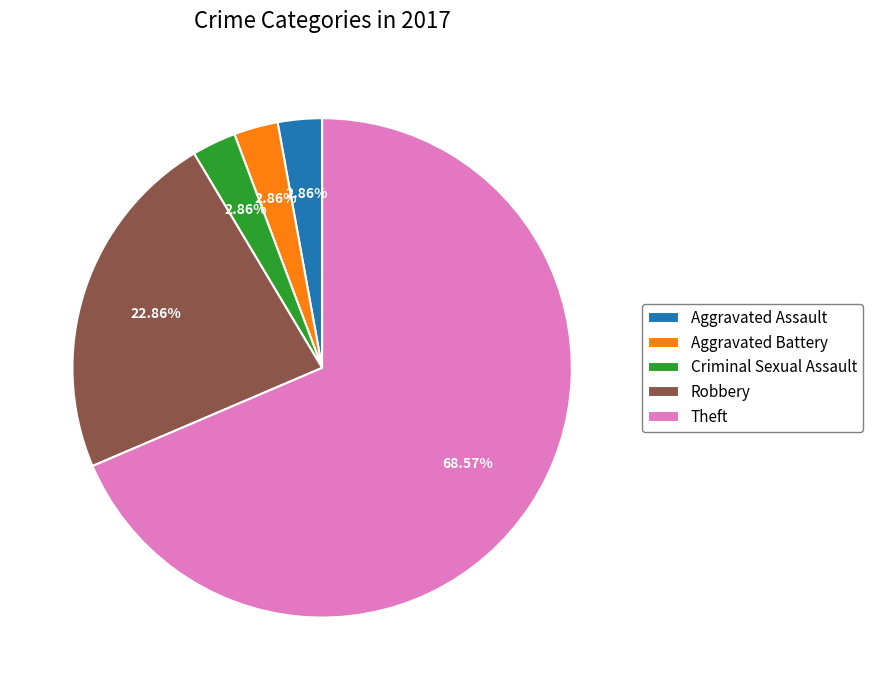

To the nearest percent, what is the combined percentage of Aggravated Battery and Aggravated Assault?

6%